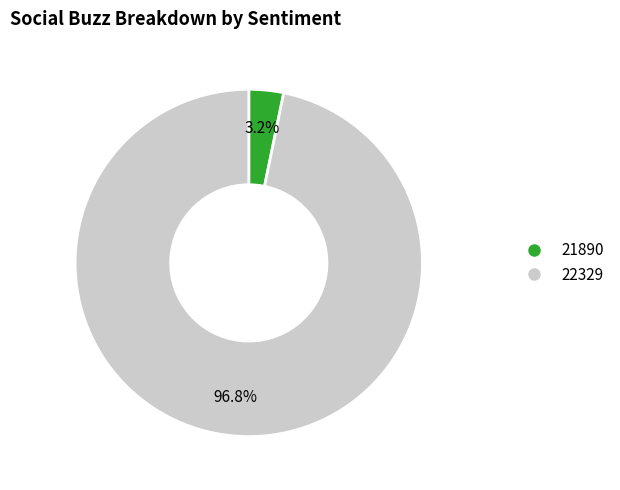

Is it true that 21890 is 17% of the pie?

False